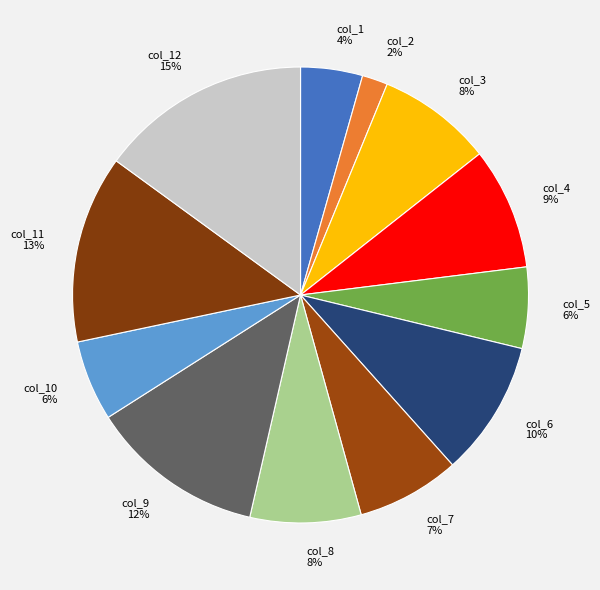

The col_3 slice represents 8% of the pie. True or false?

True